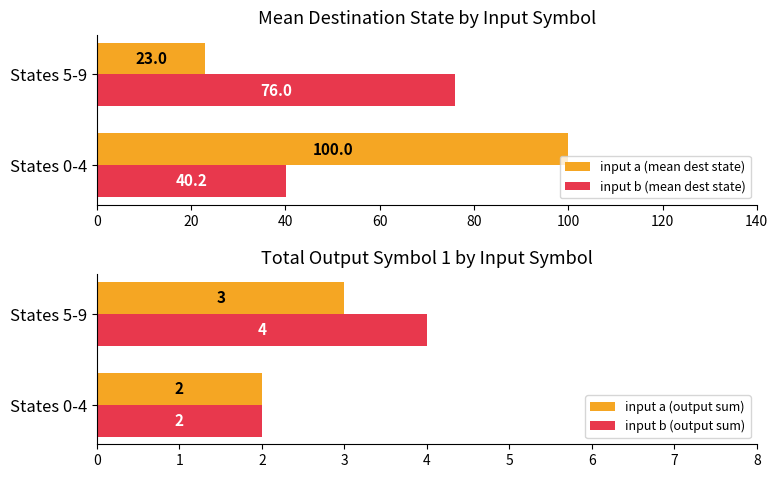

How many groups of bars are there?

2